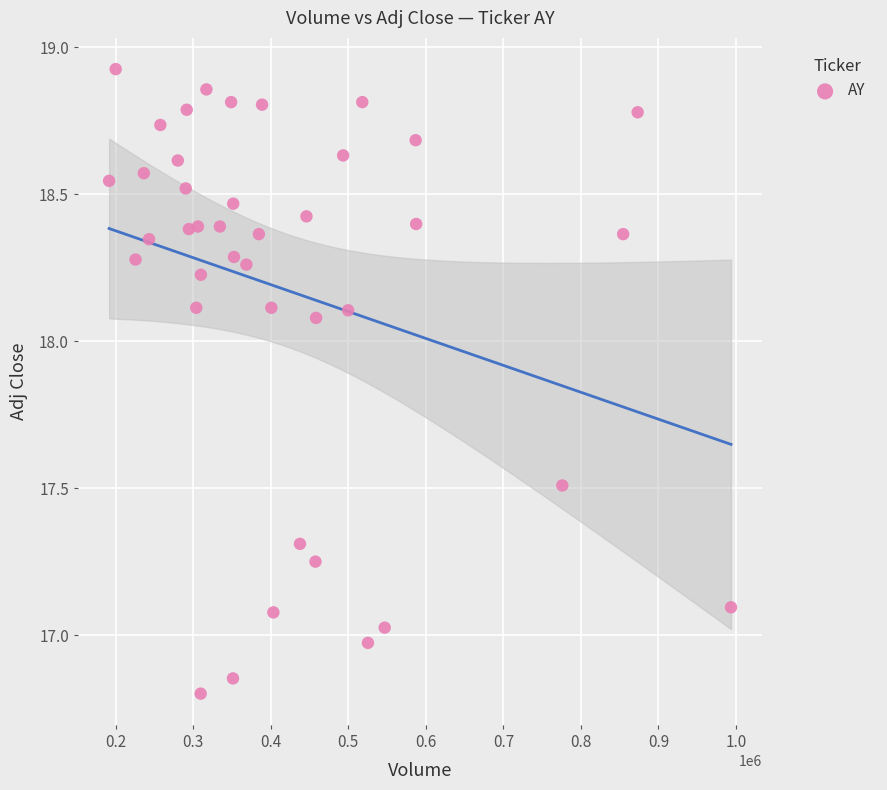

What is the range of Y values (max minus min)?

2.1